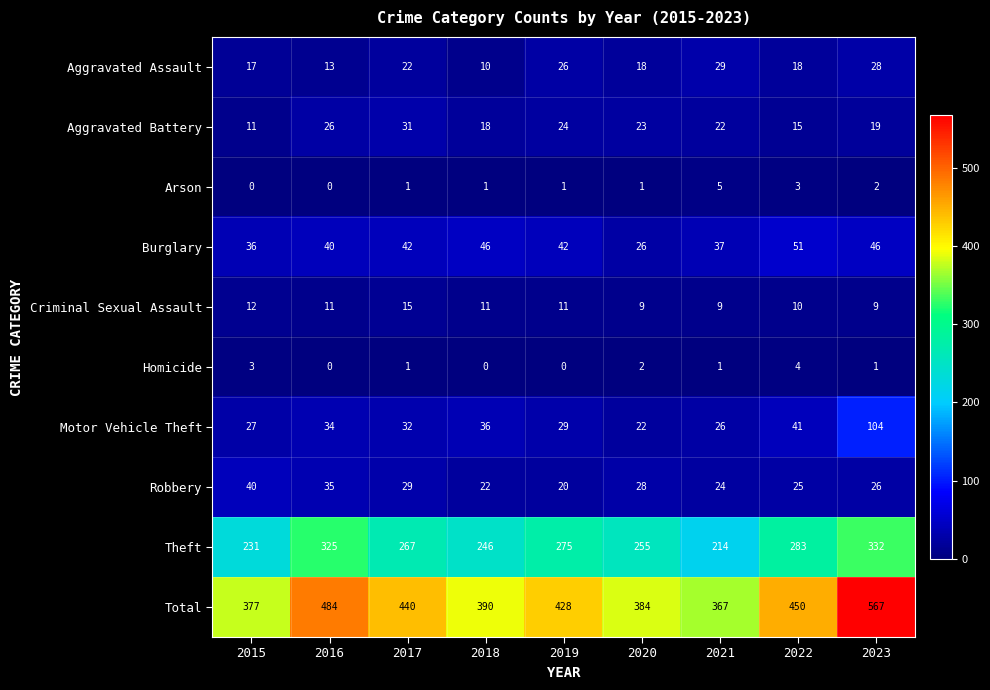

Rank the series at 2015 from lowest to highest value.

Arson, Homicide, Aggravated Battery, Criminal Sexual Assault, Aggravated Assault, Motor Vehicle Theft, Burglary, Robbery, Theft, Total